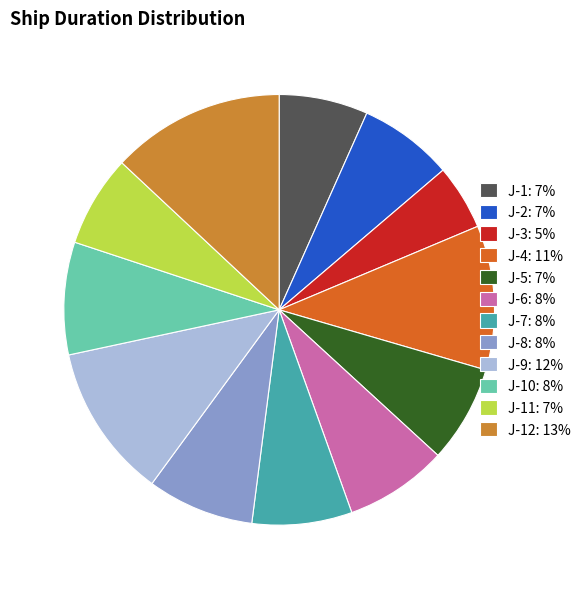

Combined, do J-6: 8% and J-12: 13% account for over 50%?

No